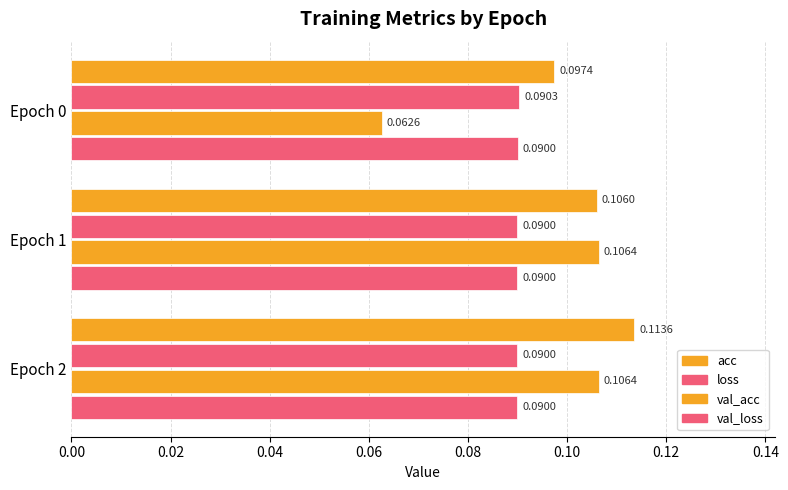

Count the number of categories in the chart.

3